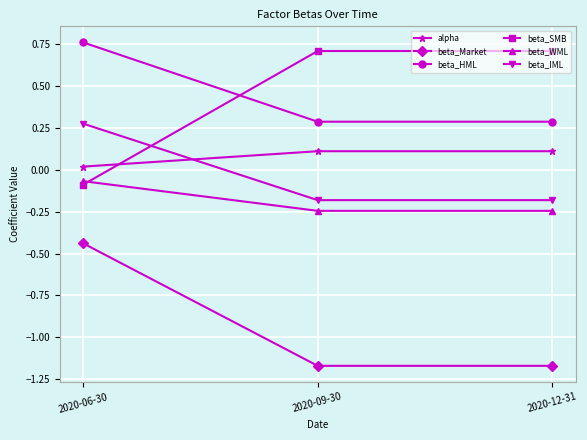

At which label does beta_Market first exceed -1?

2020-06-30